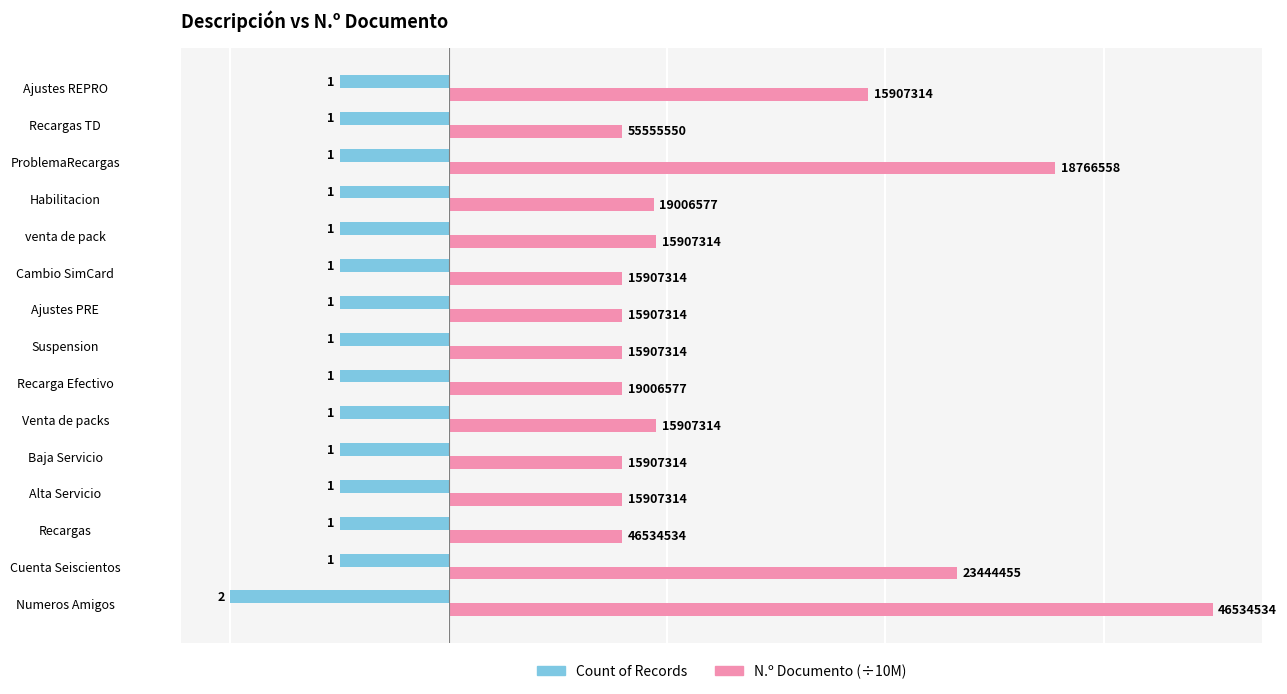

What are all the series names shown in the legend?

Count of Records, N.º Documento (÷10M)